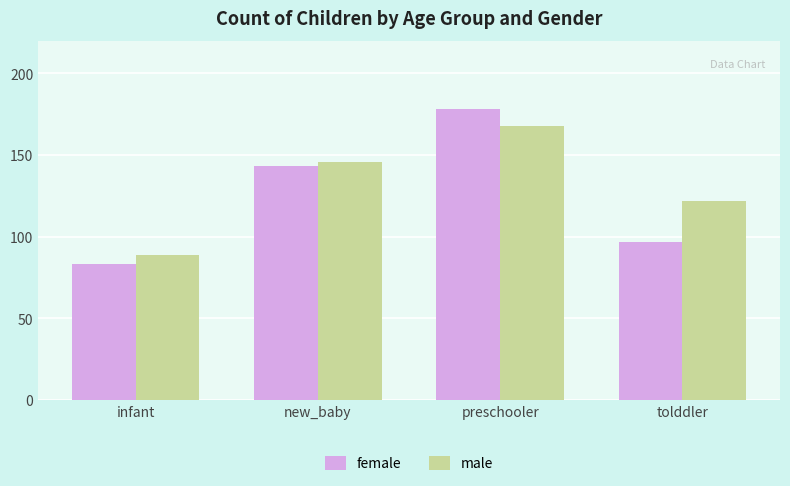

How many data points in male are less than 146?

2